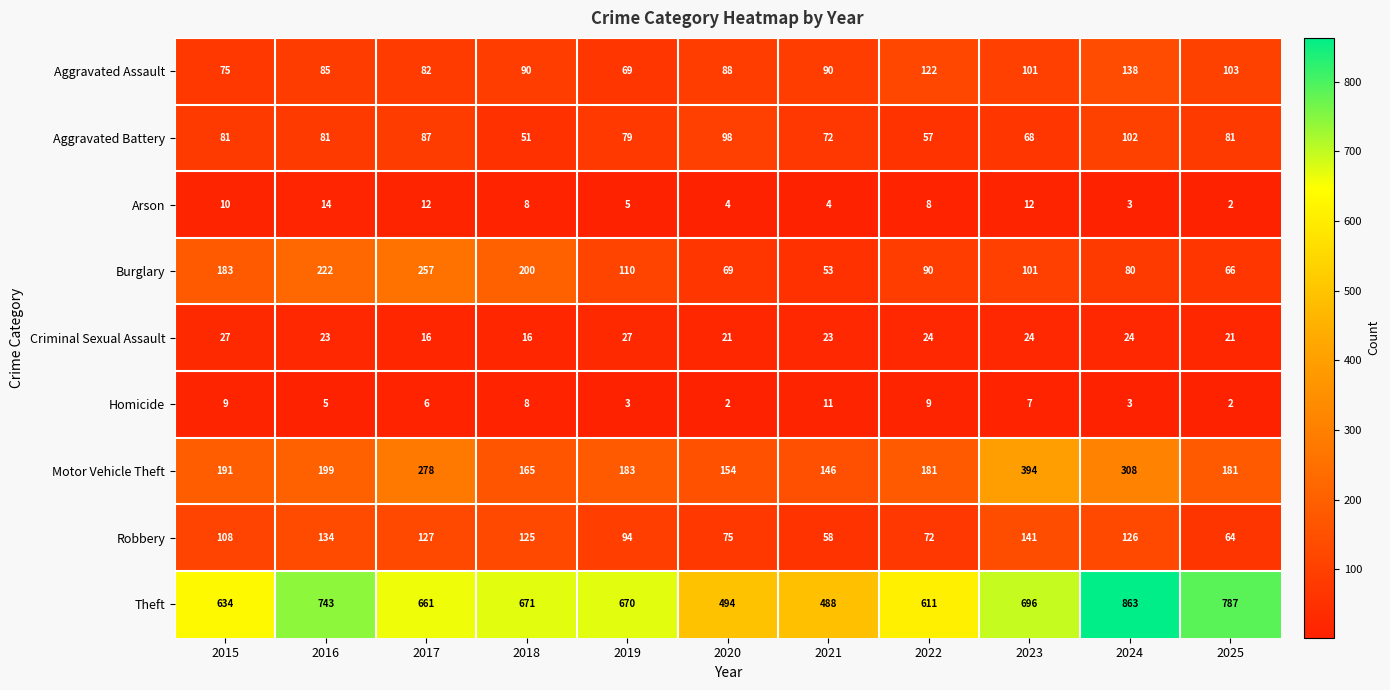

Which category has the lowest value in the Burglary series?

2021